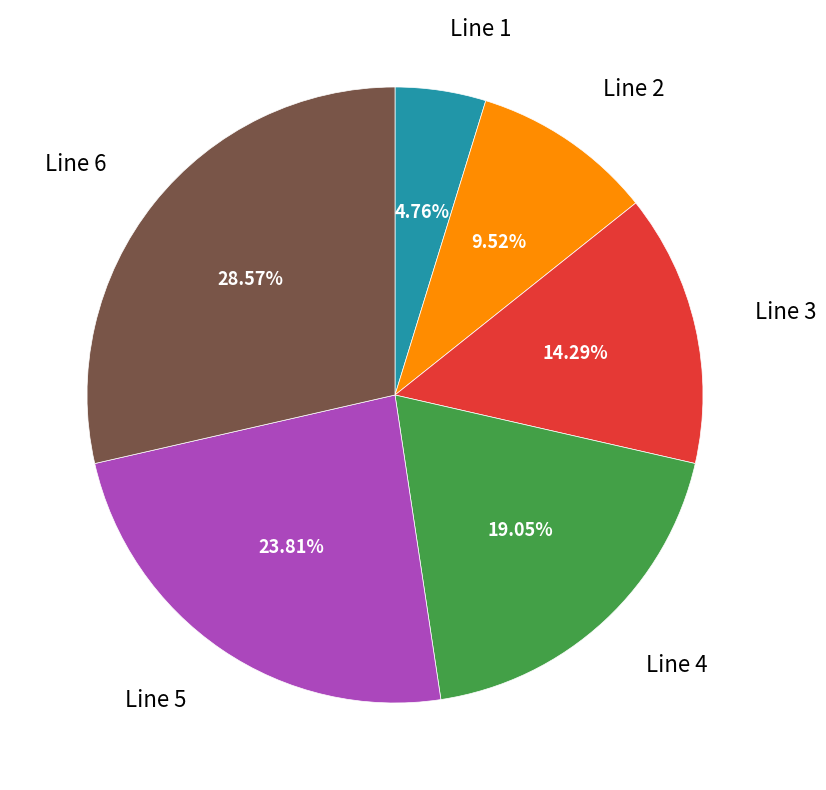

Is there a majority slice in this chart?

No